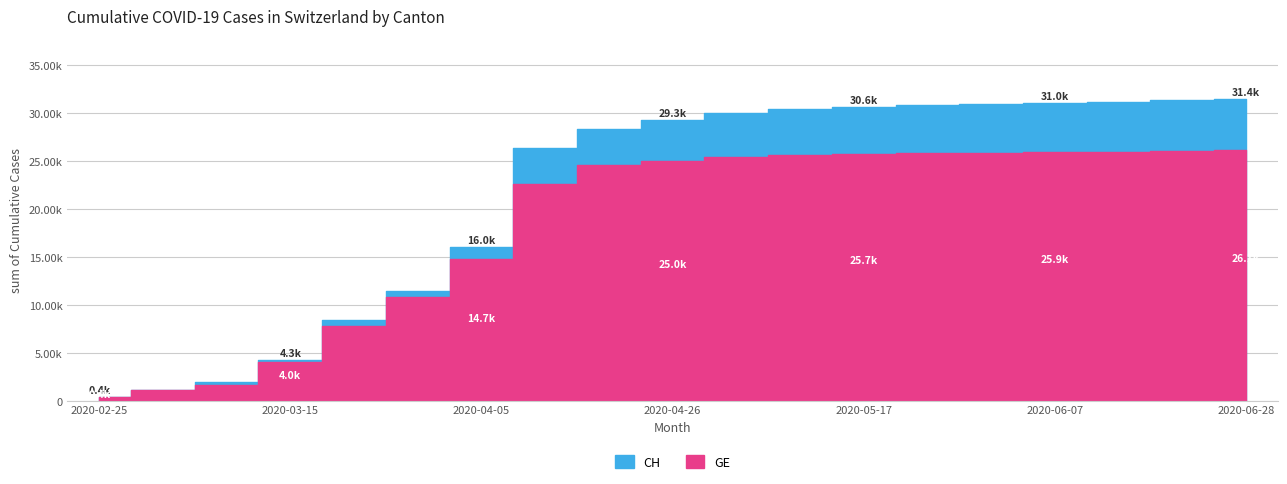

Which category has the lowest value in the CH series?

2020-02-25